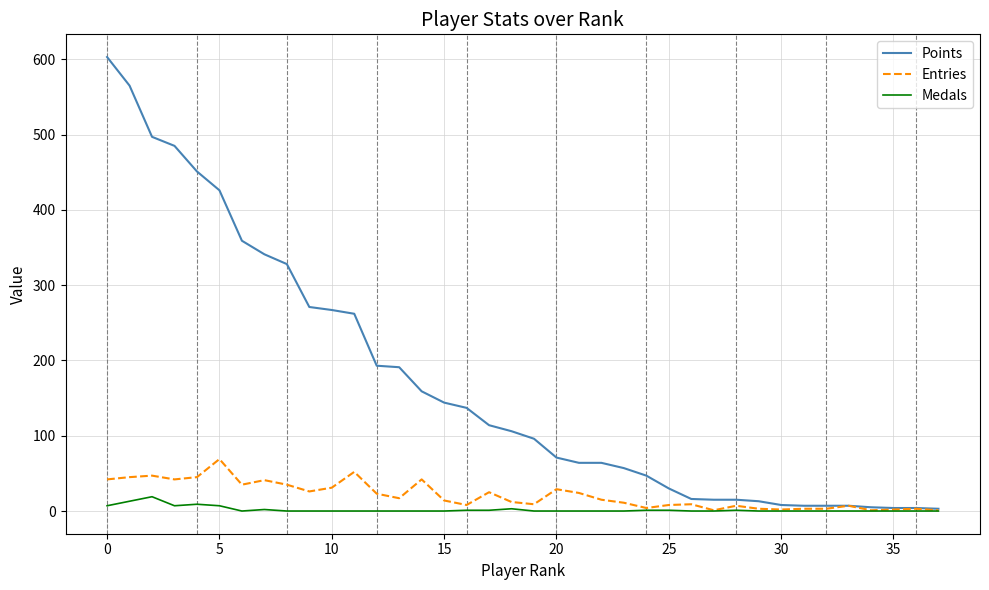

Rank the series by their maximum value, from lowest to highest.

Medals, Entries, Points